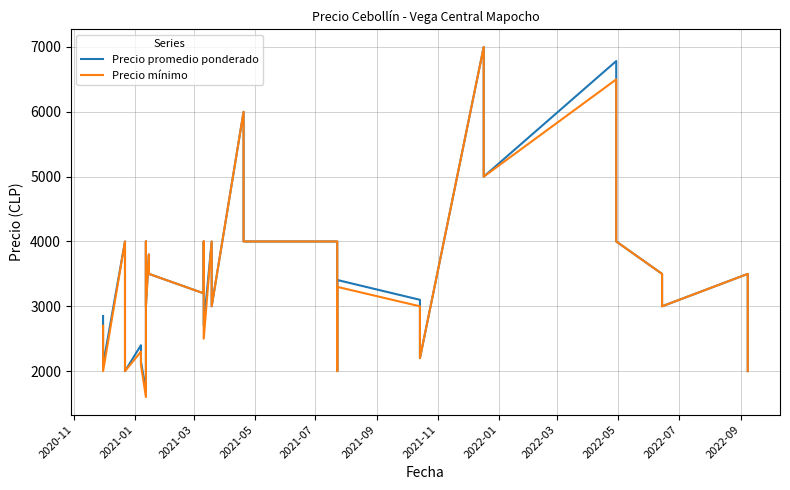

What is the difference between the highest and lowest values at 2020-11?

150